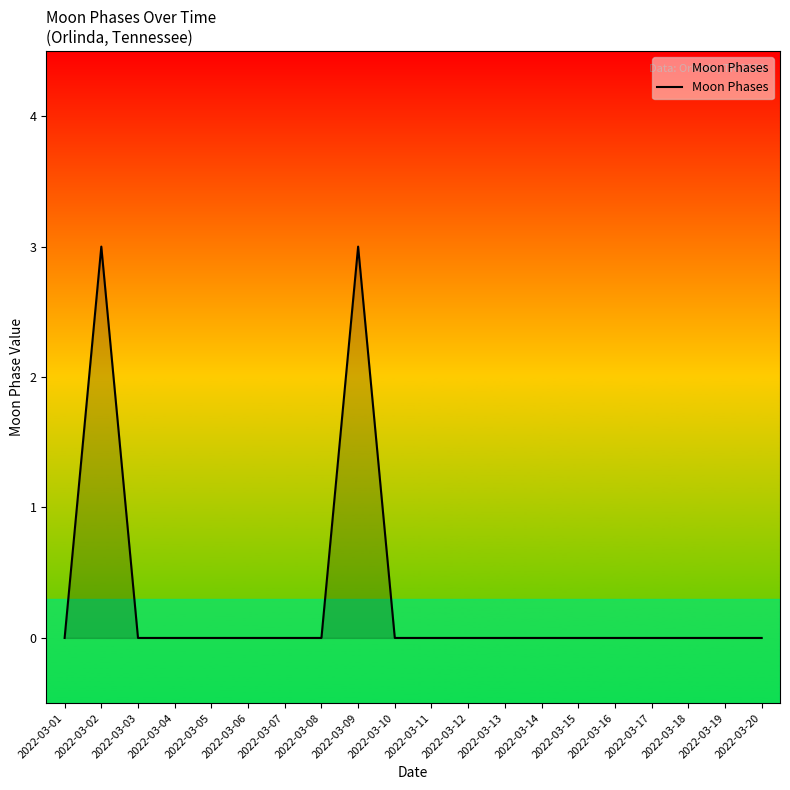

Is it true that the value at 2022-03-05 is 0?

True